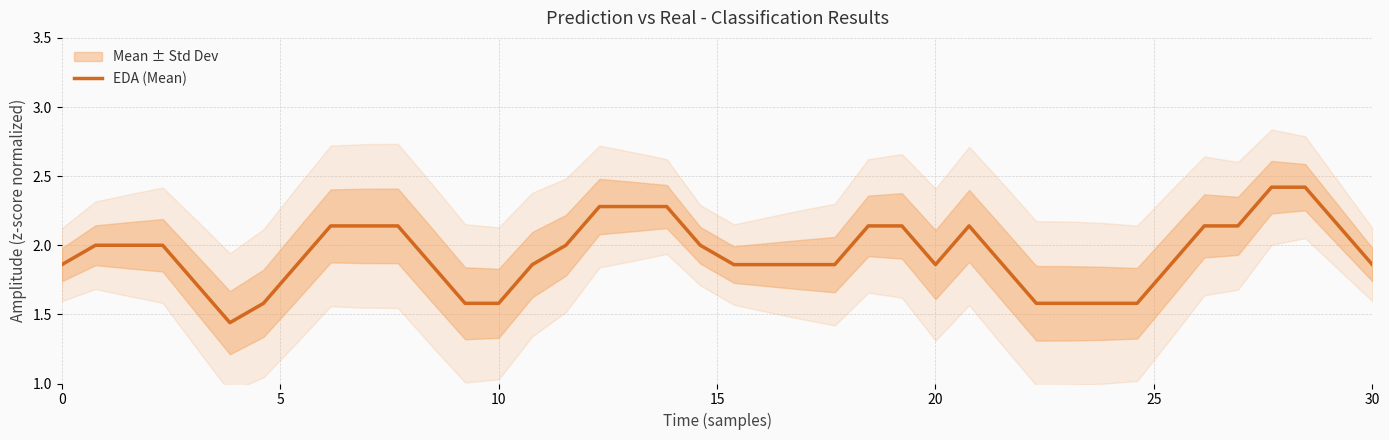

True or false: the data shows 0.6 at 27.

False